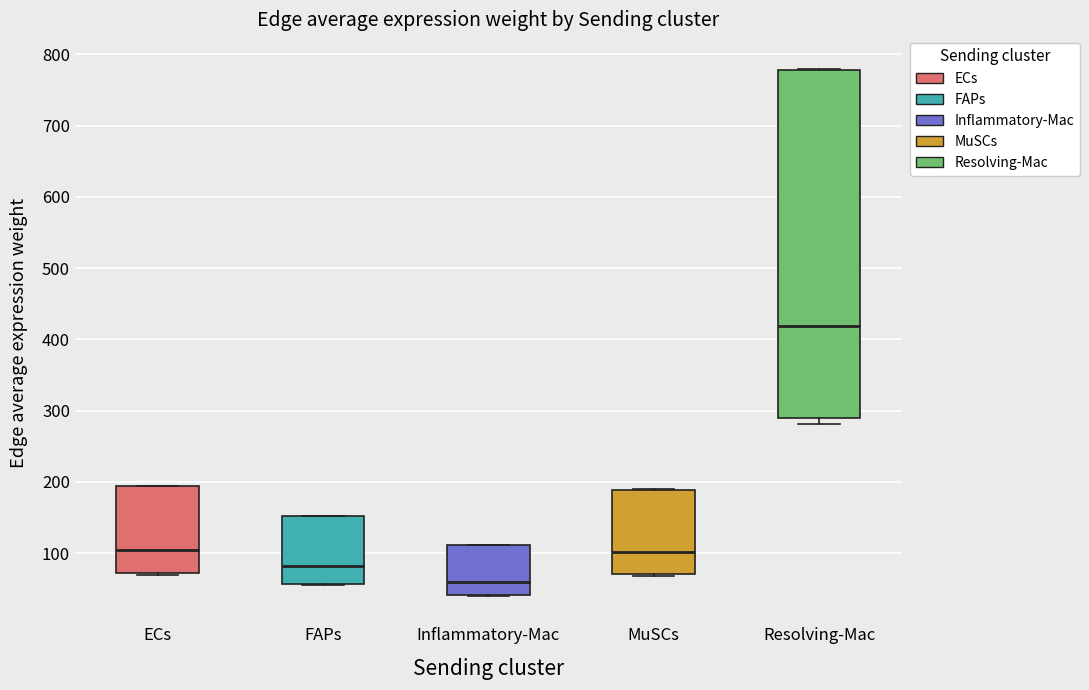

Which box has the lowest median line?

Inflammatory-Mac